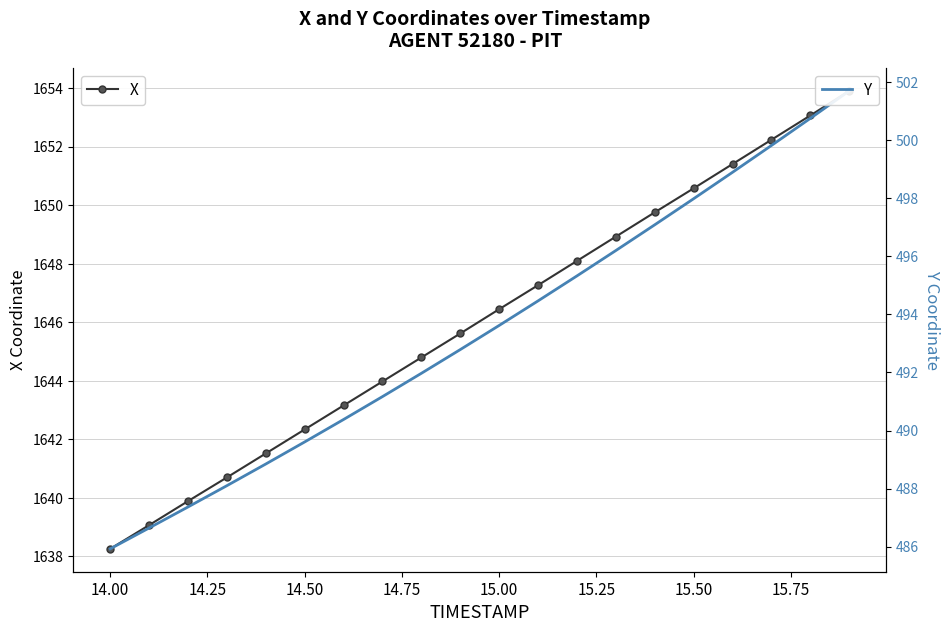

What is the lowest value of the Y series?

485.9